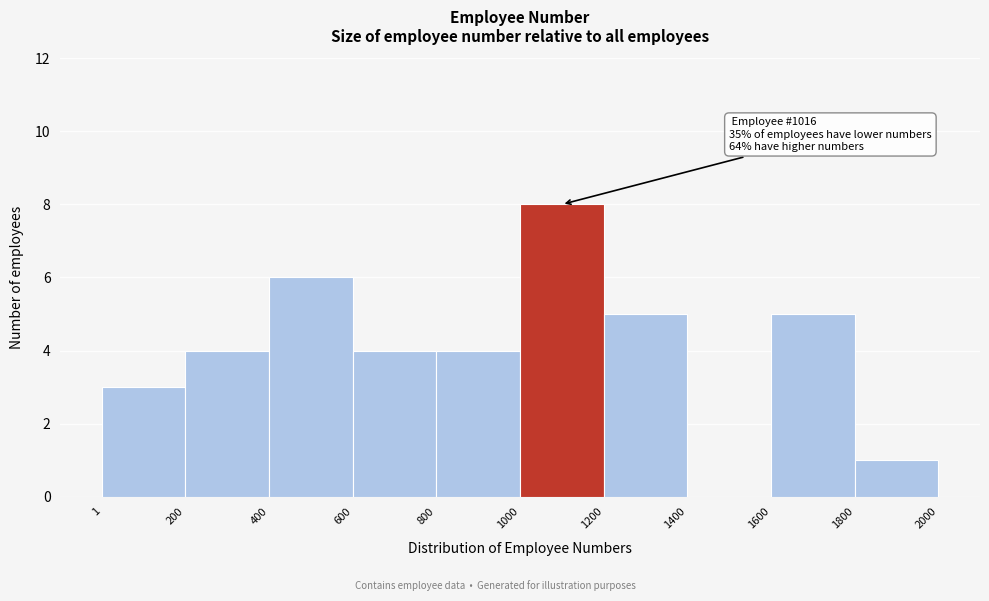

Which range on the x-axis has the tallest bar?

1000 to 1200